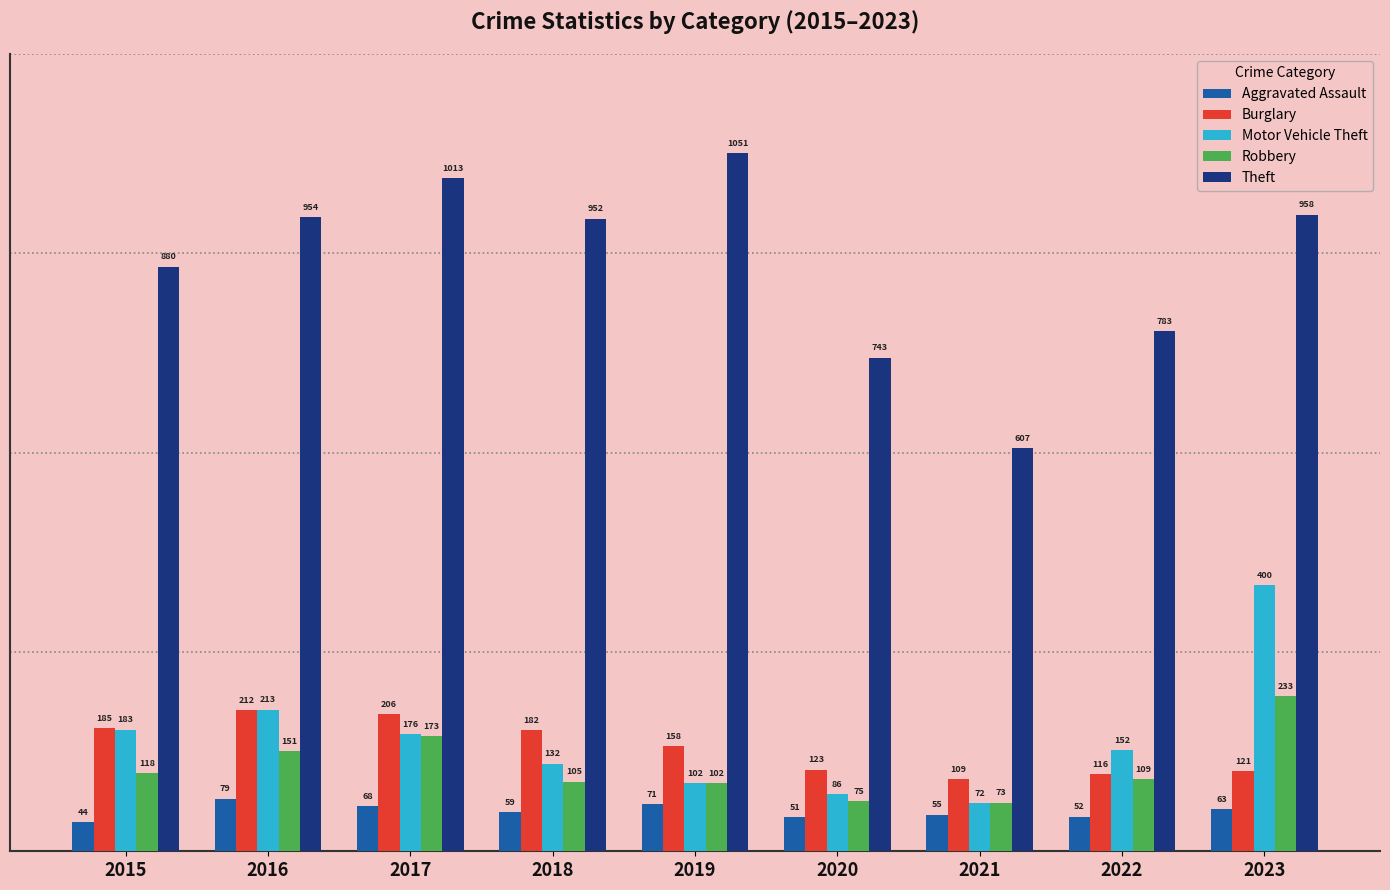

What is the difference between the highest and lowest values at 2019?

980